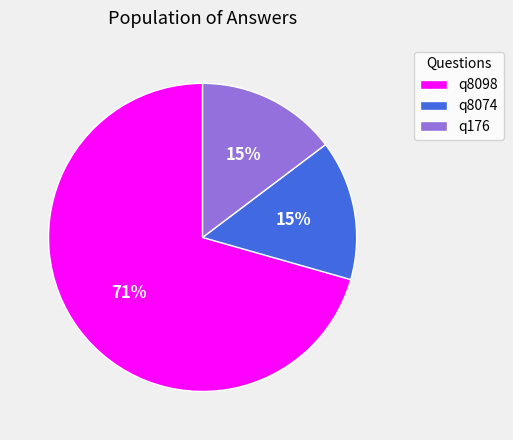

How many slices are in this pie chart?

3